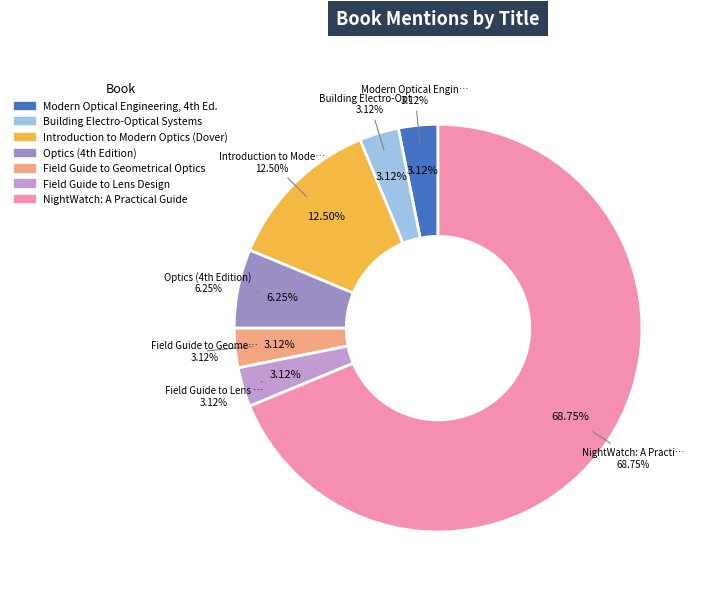

Which slice is the largest?

NightWatch: A Practical Guide